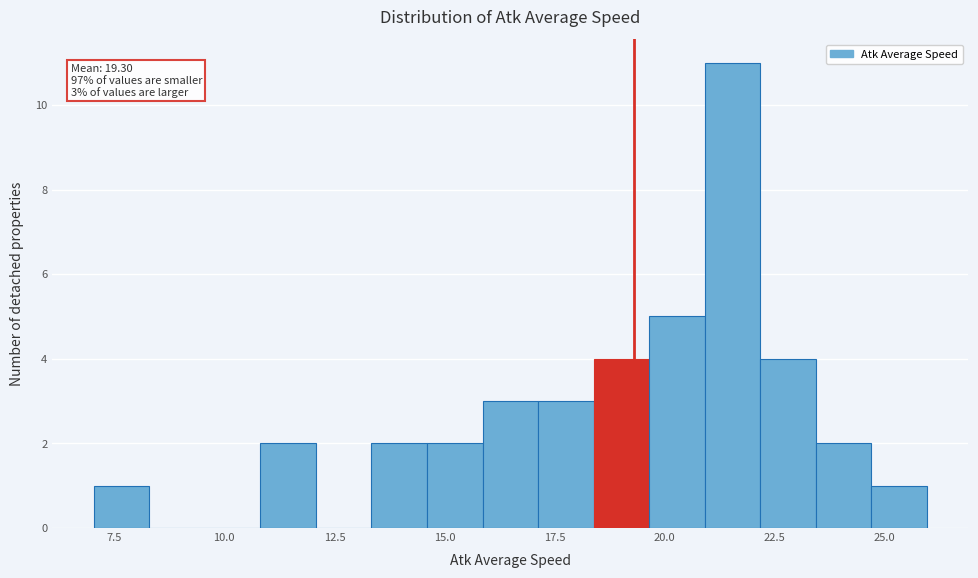

Read against the x-axis, roughly where is the centre of the tallest bar?

21.5